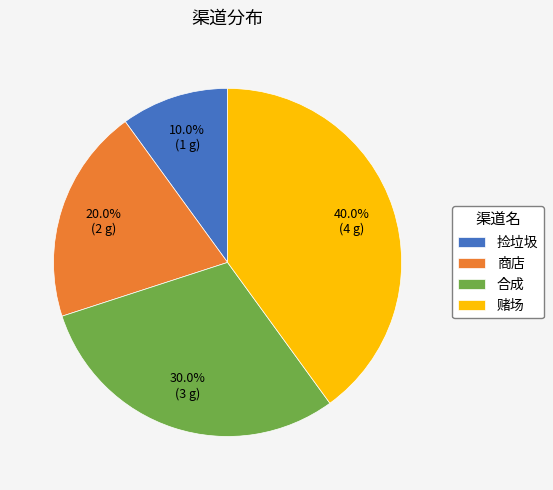

To the nearest percent, what is the difference between the 赌场 and 合成 slice percentages?

10%